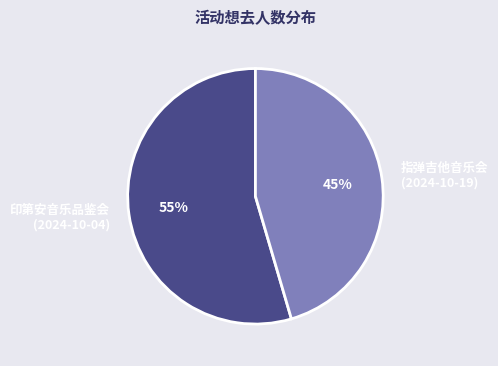

Do 指弹吉他音乐会 (2024-10-19) and 印第安音乐品鉴会 (2024-10-04) together represent more than half of the pie?

Yes